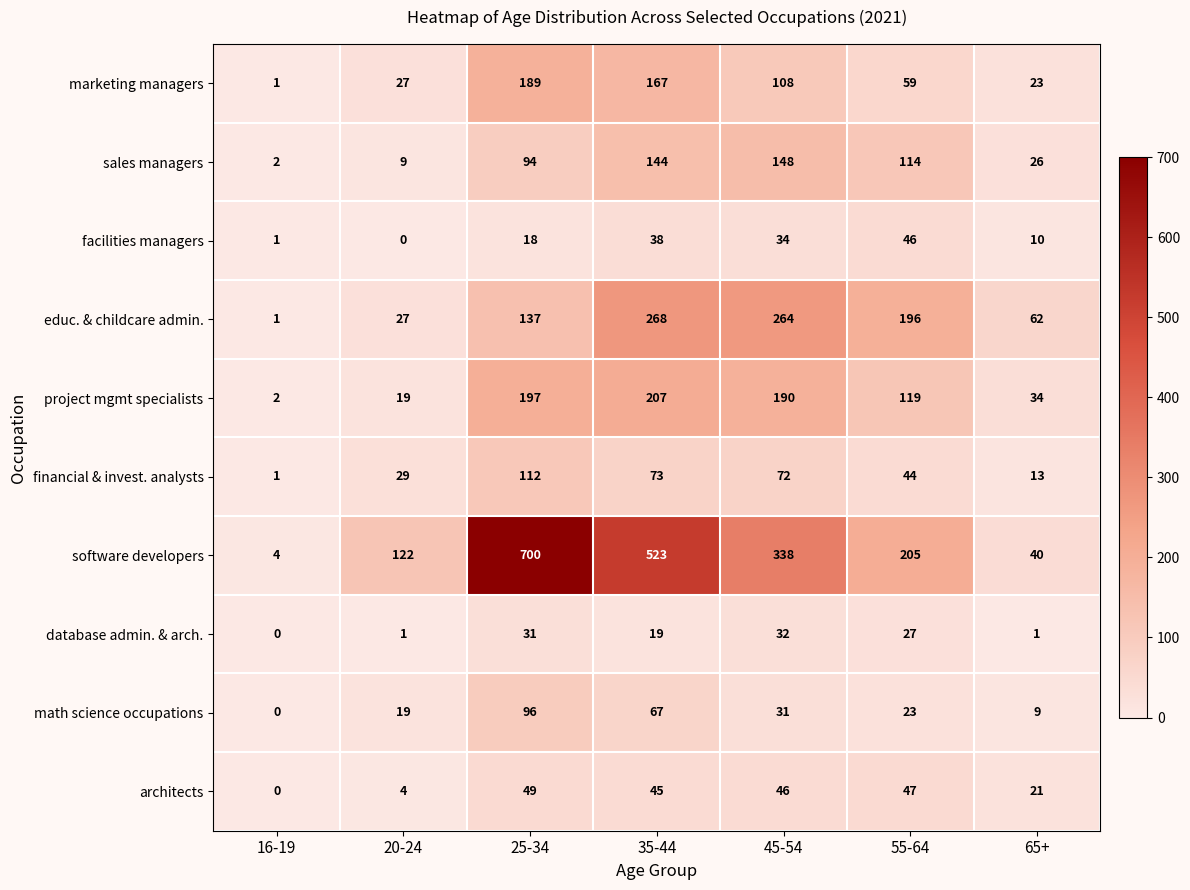

Between 16-19 and 55-64, which series saw the biggest shift?

software developers